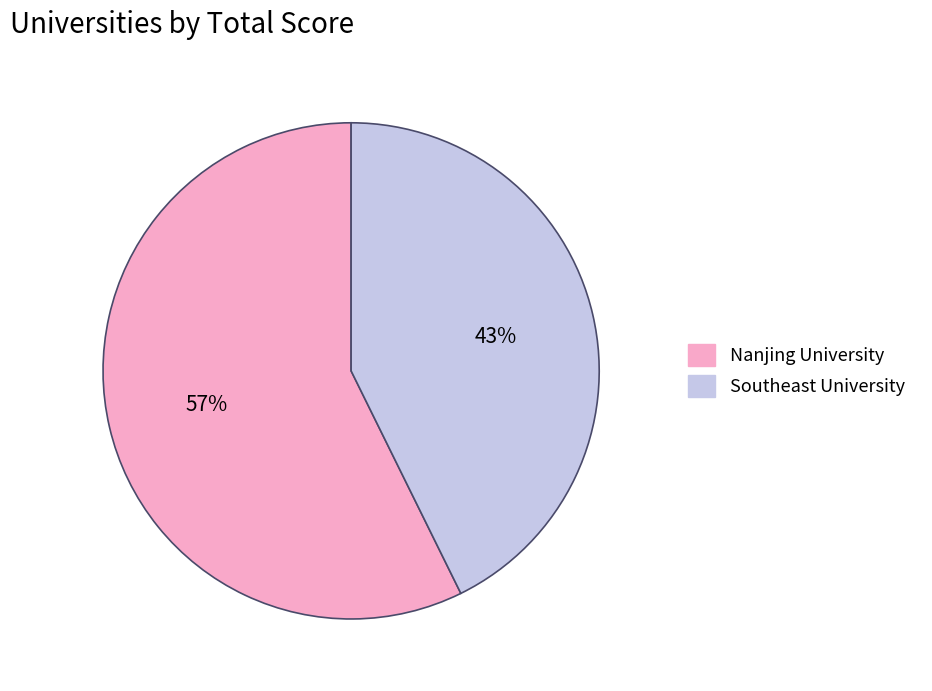

To the nearest percent, what is the average slice percentage?

50%